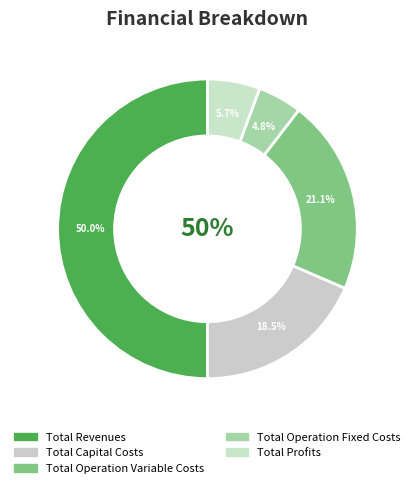

How many segments does this pie chart have?

5